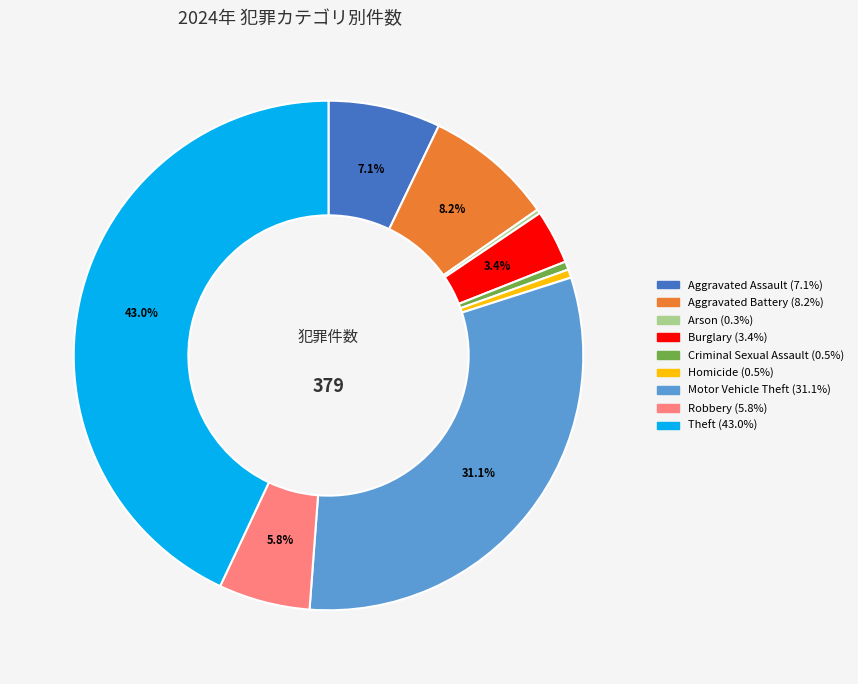

To the nearest percent, what is the average slice percentage?

11%